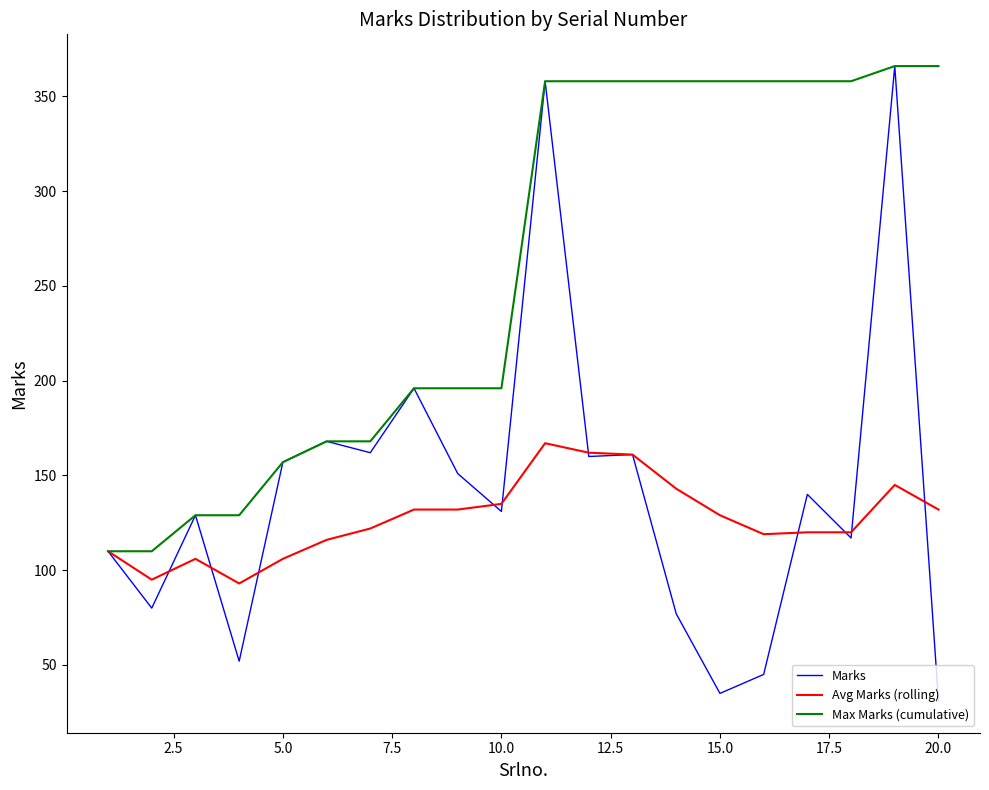

Is this an area chart (filled region under the line)?

No